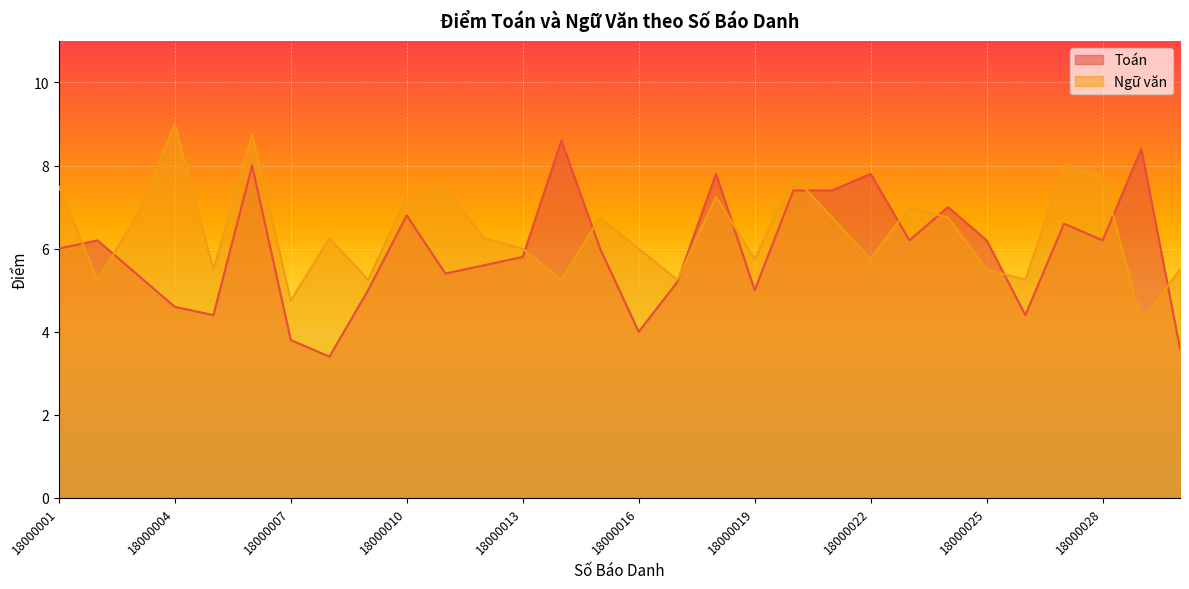

List the series in order of their overall mean, lowest first.

Toán, Ngữ văn